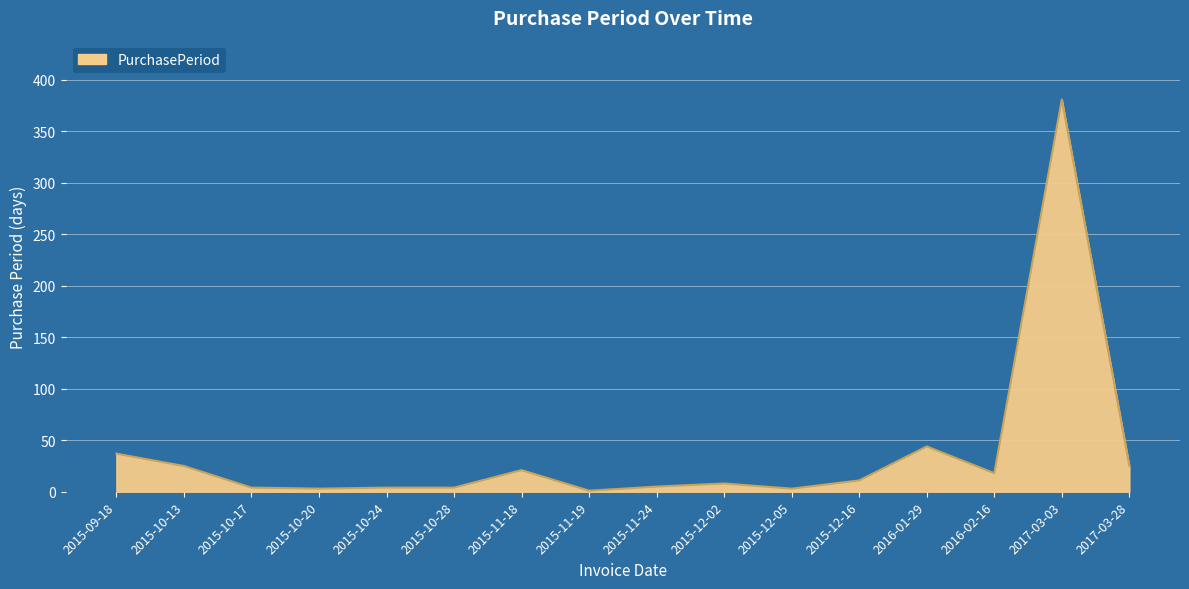

What is the ratio of the value at 2015-12-16 to the value at 2015-12-02?

1.4